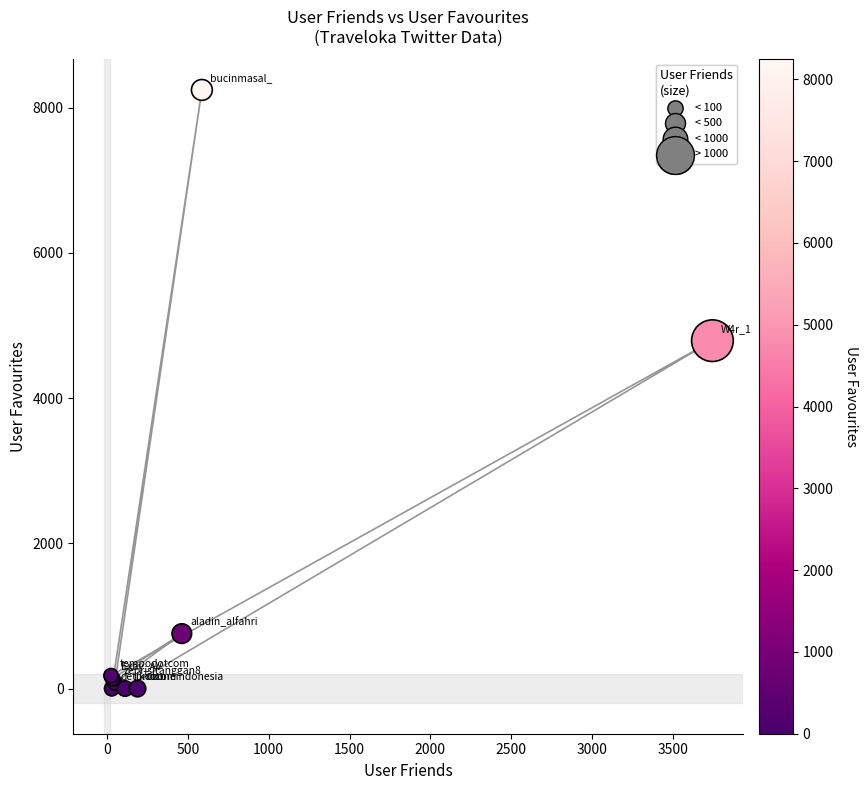

What Y value in the scatter plot is closest to 4123?

4792